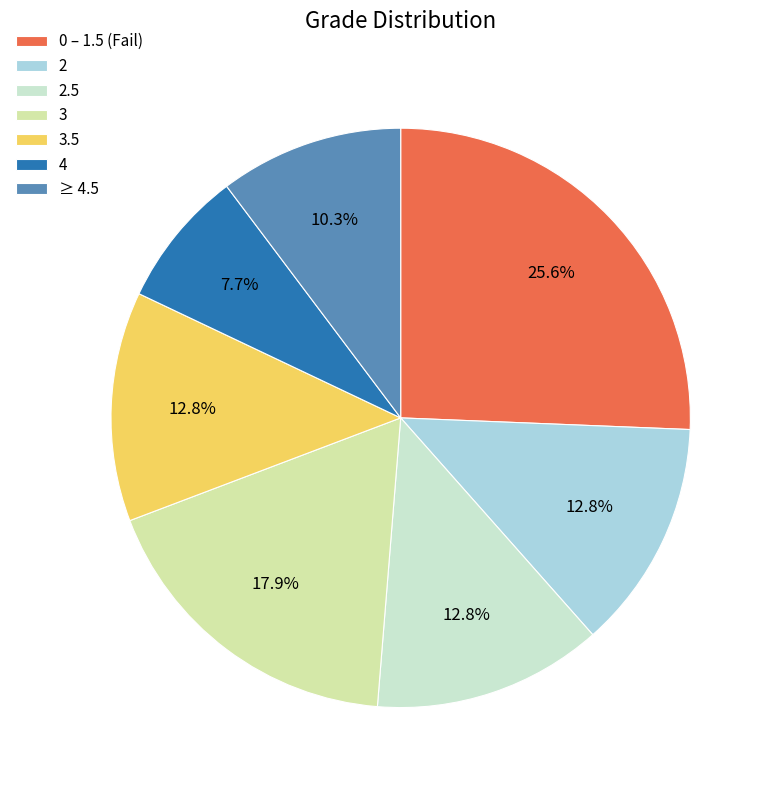

Is the sum of ≥ 4.5 and 2.5 greater than half?

No